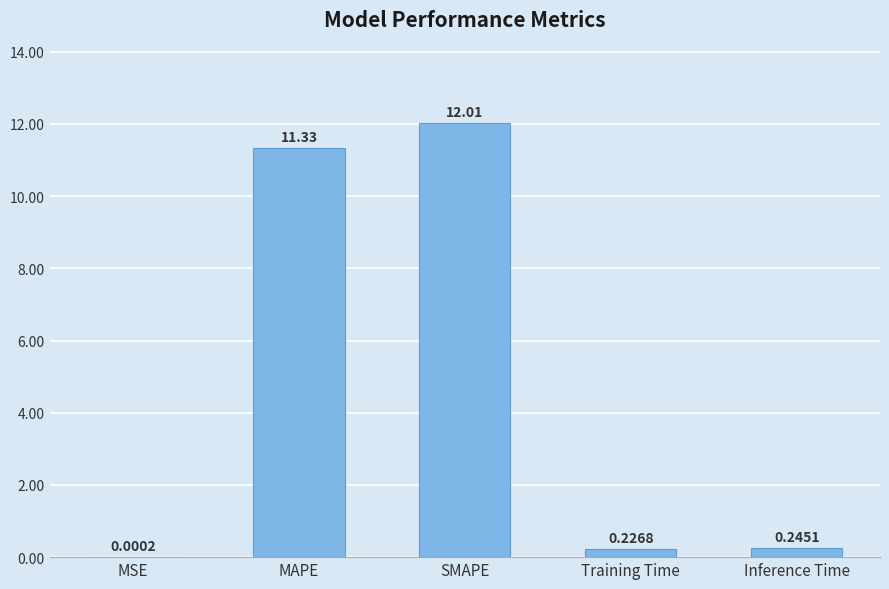

What is the sum of all values?

23.8